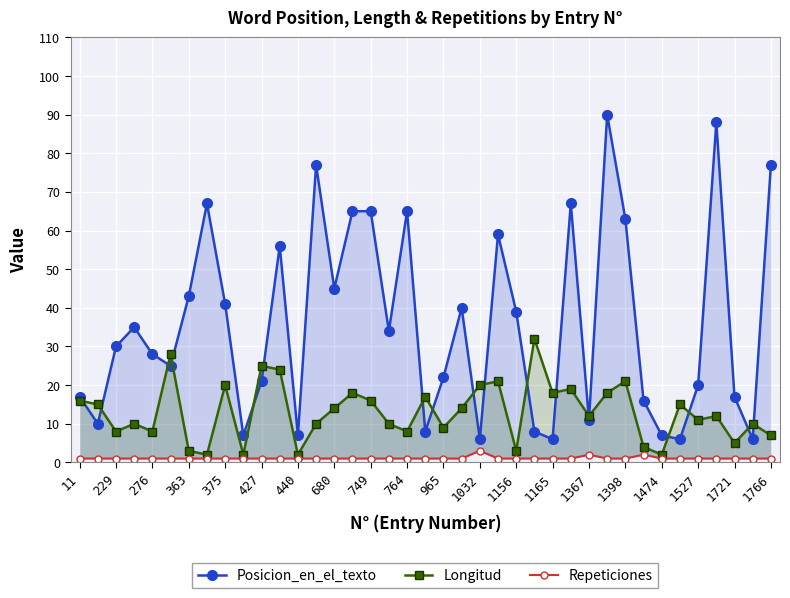

List the series in order of their peak value, lowest first.

Repeticiones, Longitud, Posicion_en_el_texto